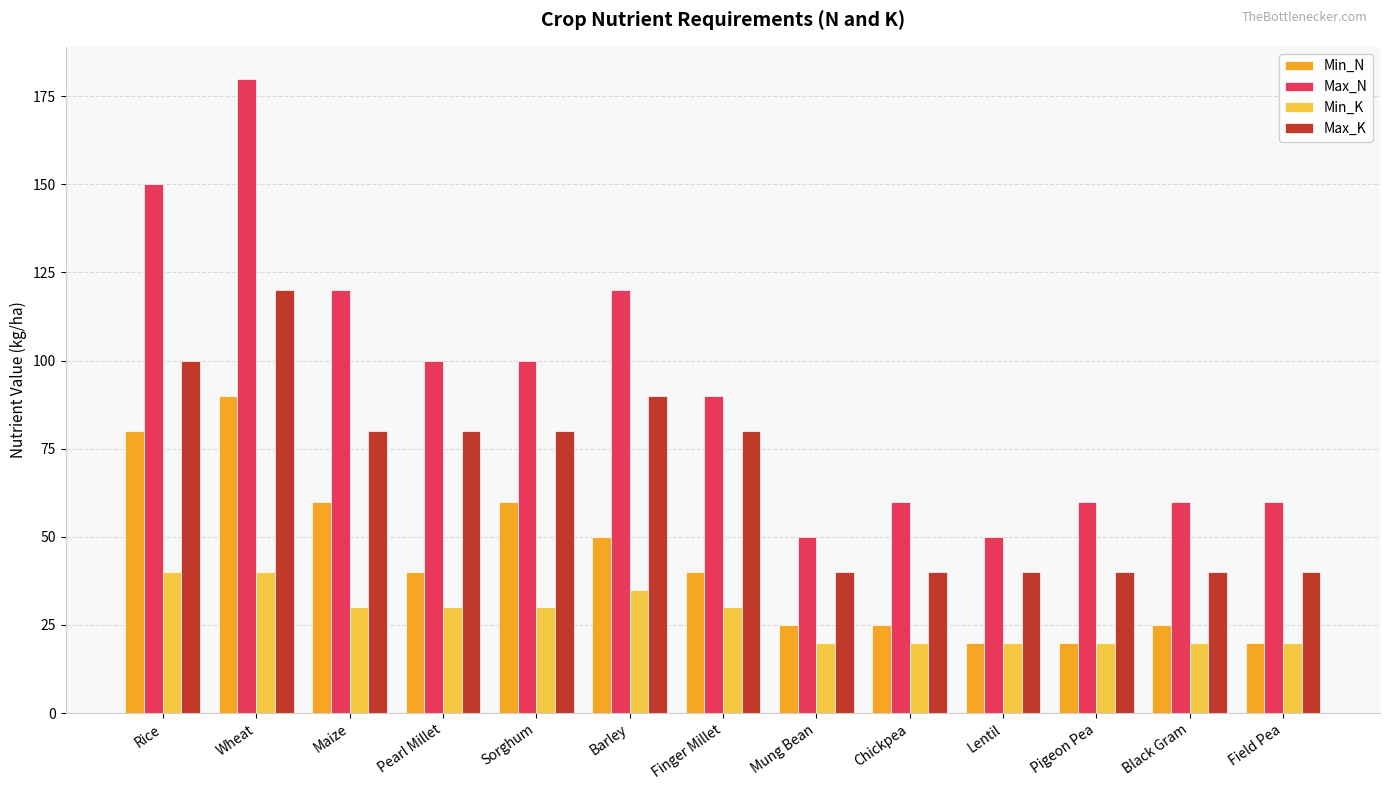

At Sorghum, list the series in order from smallest to largest.

Min_K, Min_N, Max_K, Max_N